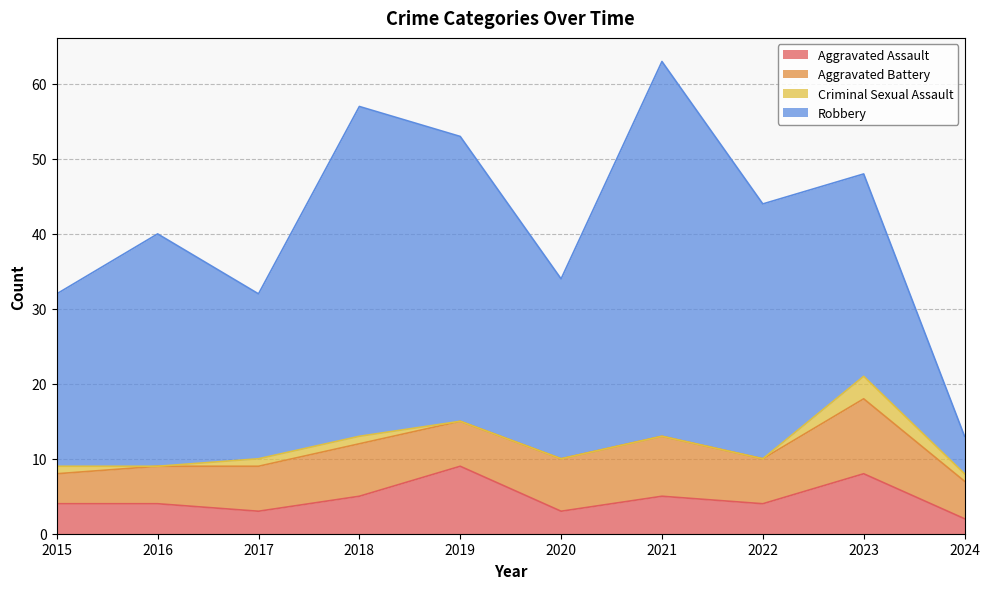

Reading right to left, extract all data points from this chart.

Aggravated Assault: 2	8	4	5	3	9	5	3	4	4
Aggravated Battery: 5	10	6	8	7	6	7	6	5	4
Criminal Sexual Assault: 1	3	0	0	0	0	1	1	0	1
Robbery: 5	27	34	50	24	38	44	22	31	23